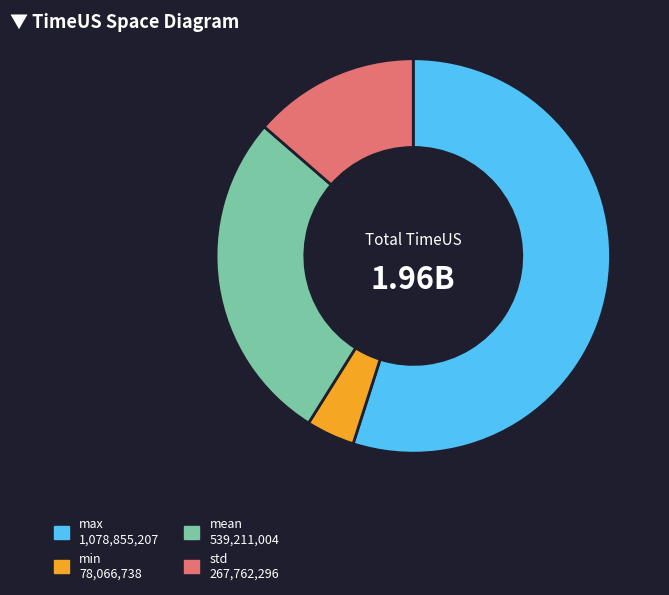

Is there a majority slice in this chart?

Yes